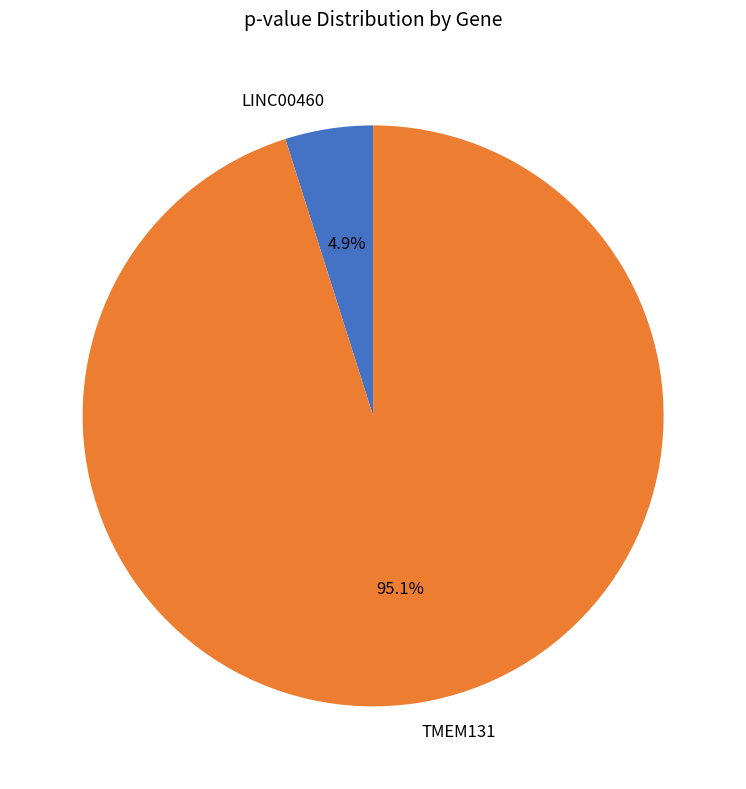

Is there a majority slice in this chart?

Yes